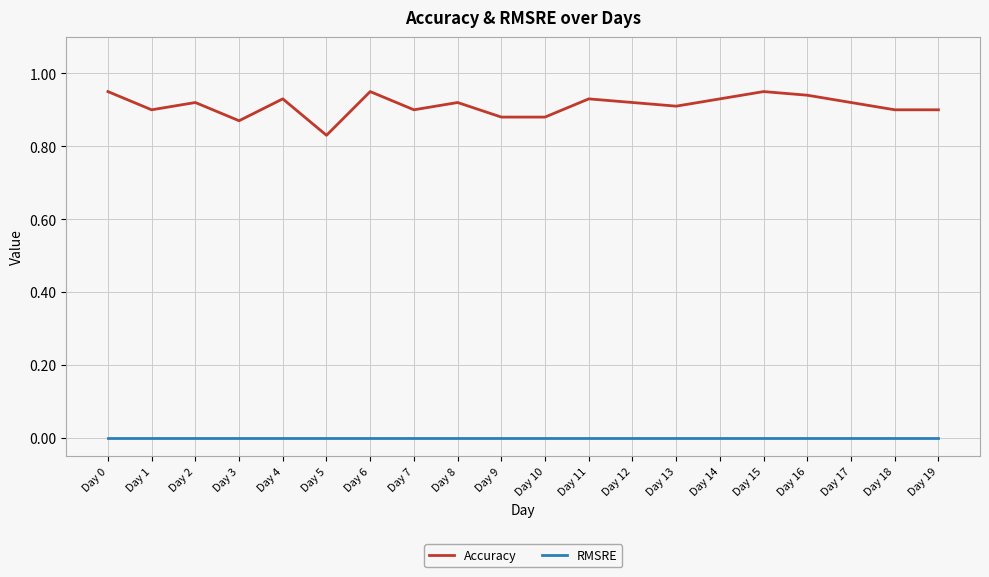

Which series has the widest spread of values?

Accuracy